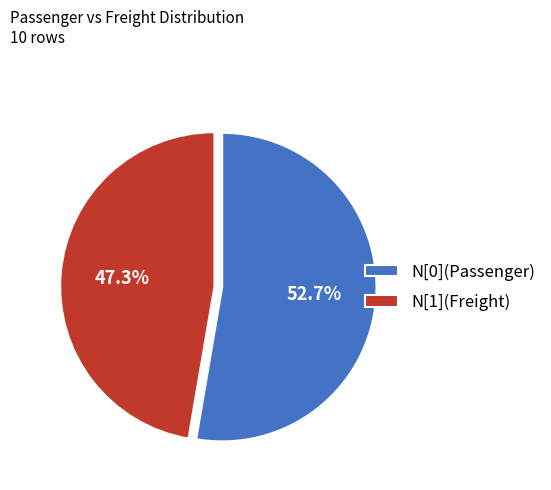

To the nearest percent, what percentage of the pie is N[0](Passenger)?

53%